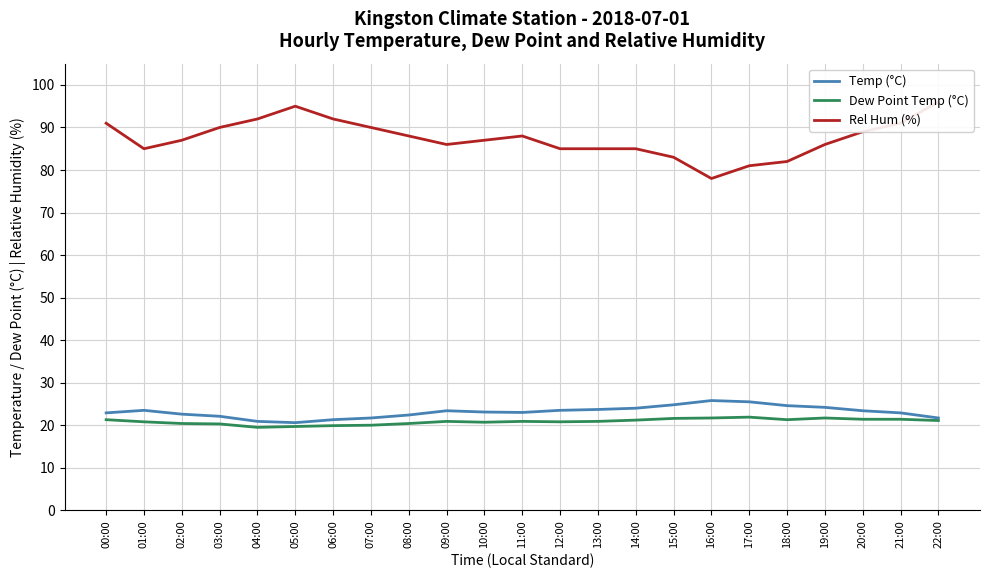

Rank the series by their maximum value, from highest to lowest.

Rel Hum (%), Temp (°C), Dew Point Temp (°C)